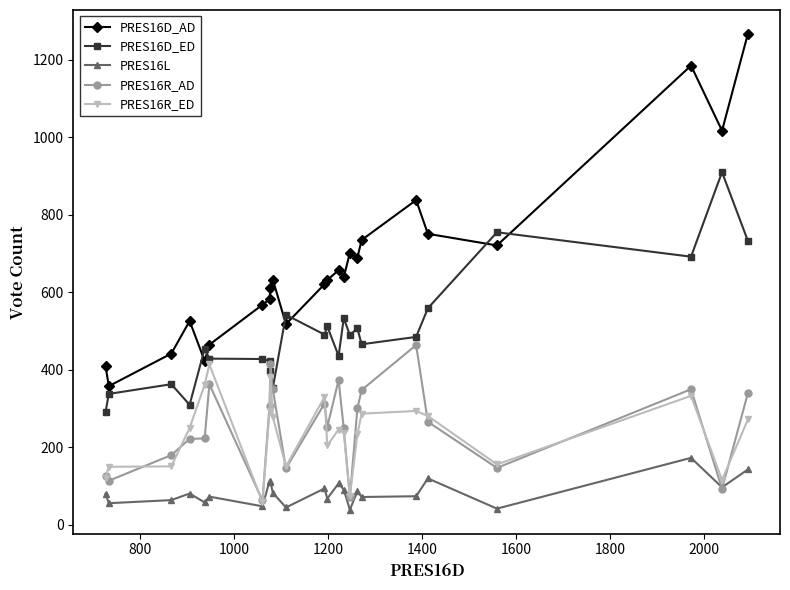

What is the lowest value of the PRES16R_AD series?

63